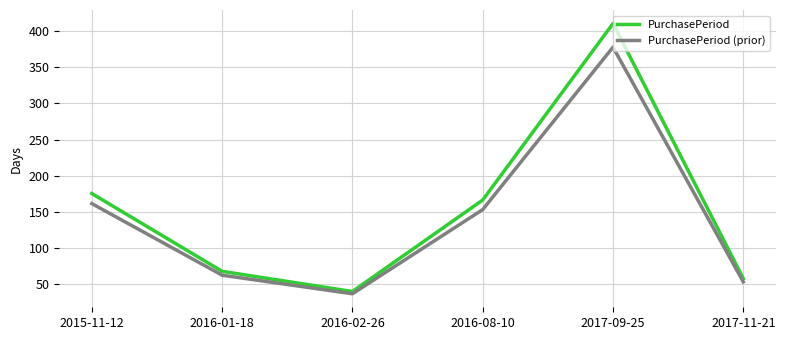

What is the difference between the highest and lowest values at 2017-09-25?

32.9